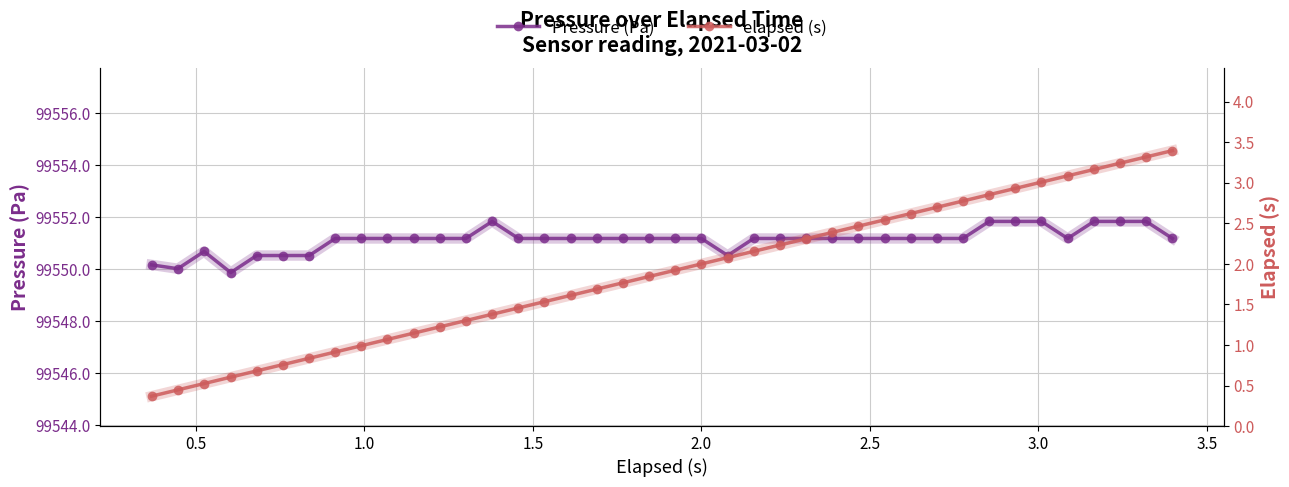

What is the value of the Pressure (Pa) point at the 31st from the left?

99551.2